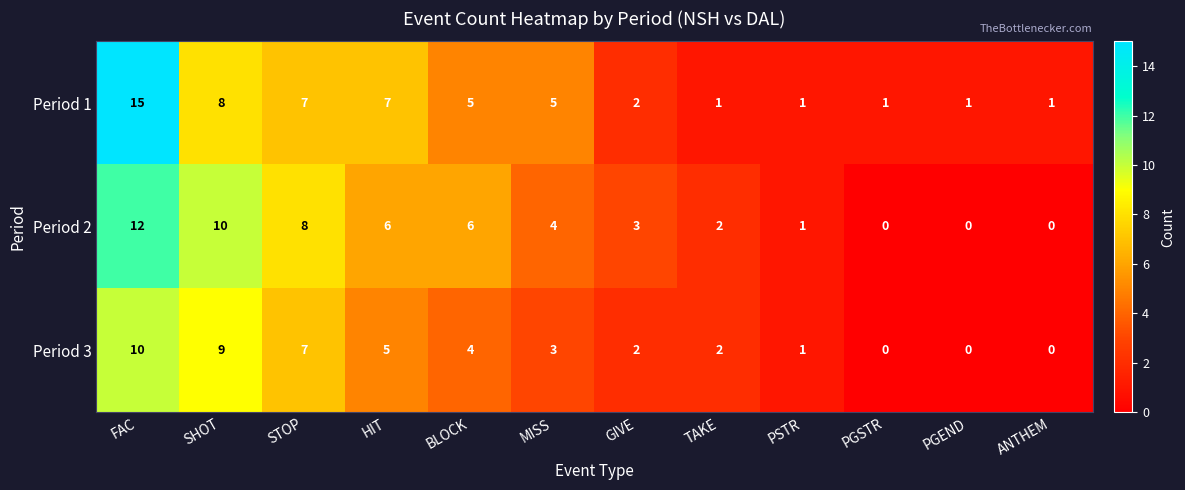

List the series in order of their peak value, highest first.

Period 1, Period 2, Period 3